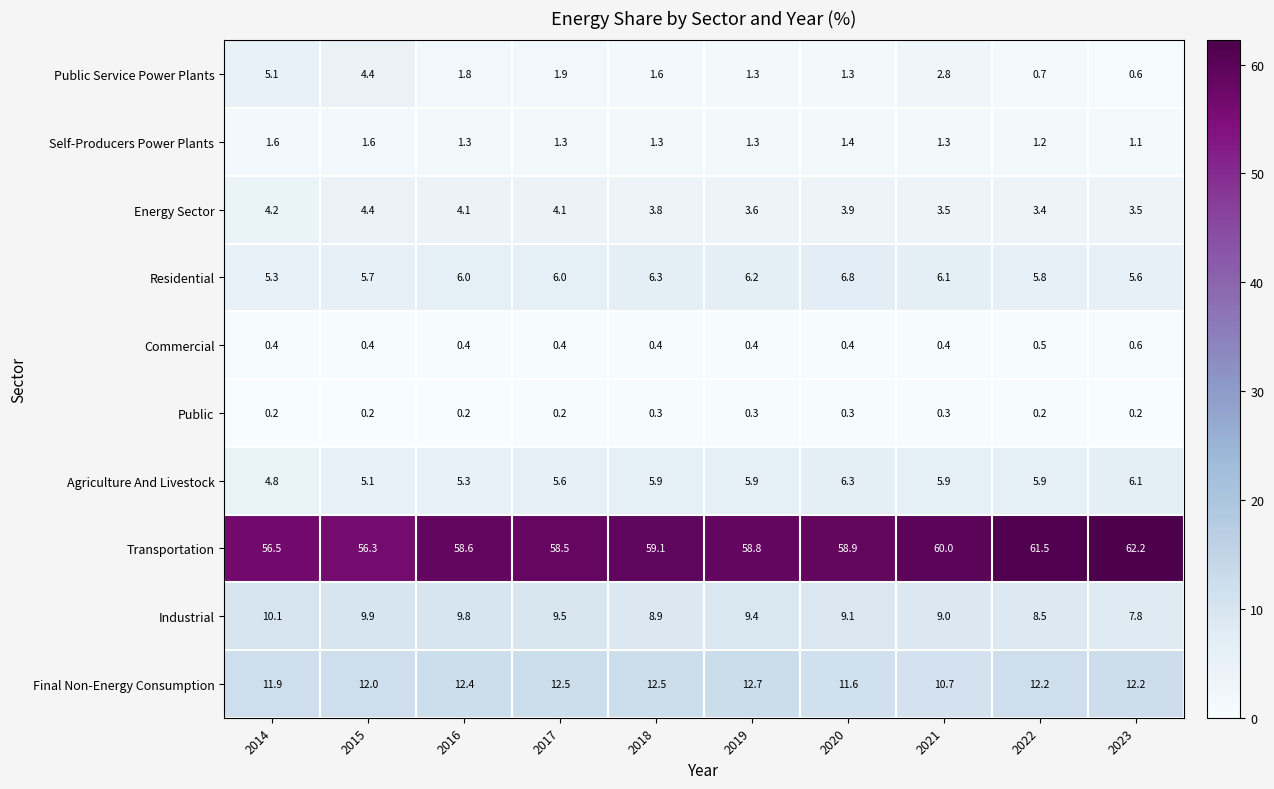

True or false: Self-Producers Power Plants has a value of 2.6 at 2015.

False